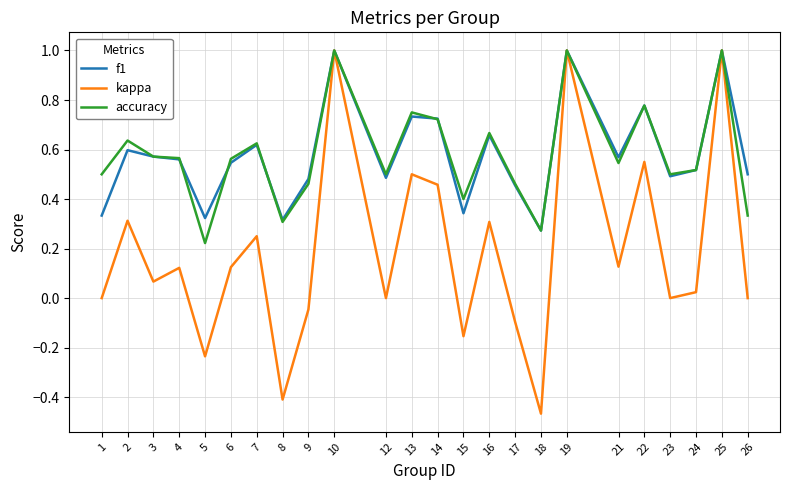

What is the maximum value for f1?

1.0